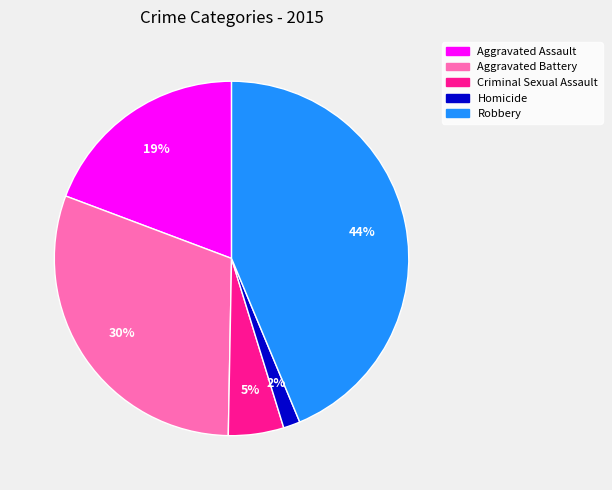

Between Homicide and Criminal Sexual Assault, which is larger?

Criminal Sexual Assault